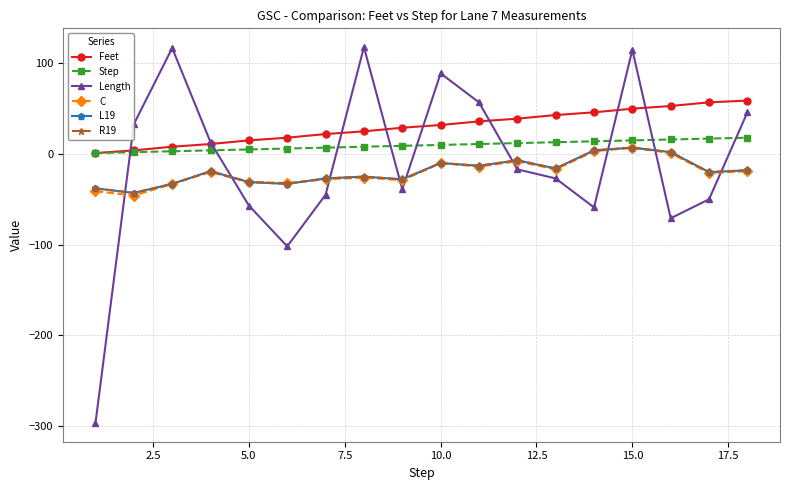

Is this an area chart (filled region under the line)?

No